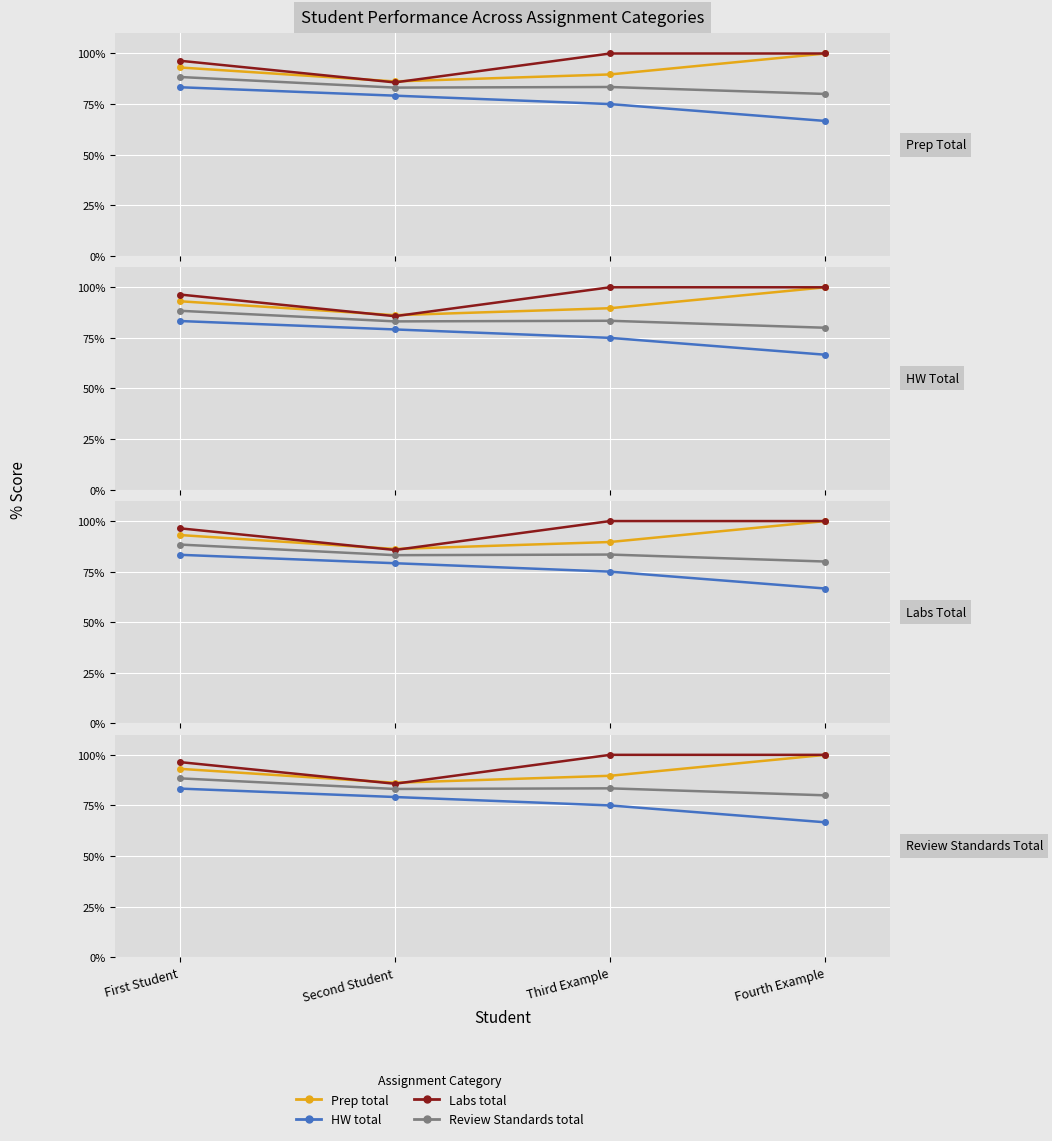

What position from the right is Second Student?

3